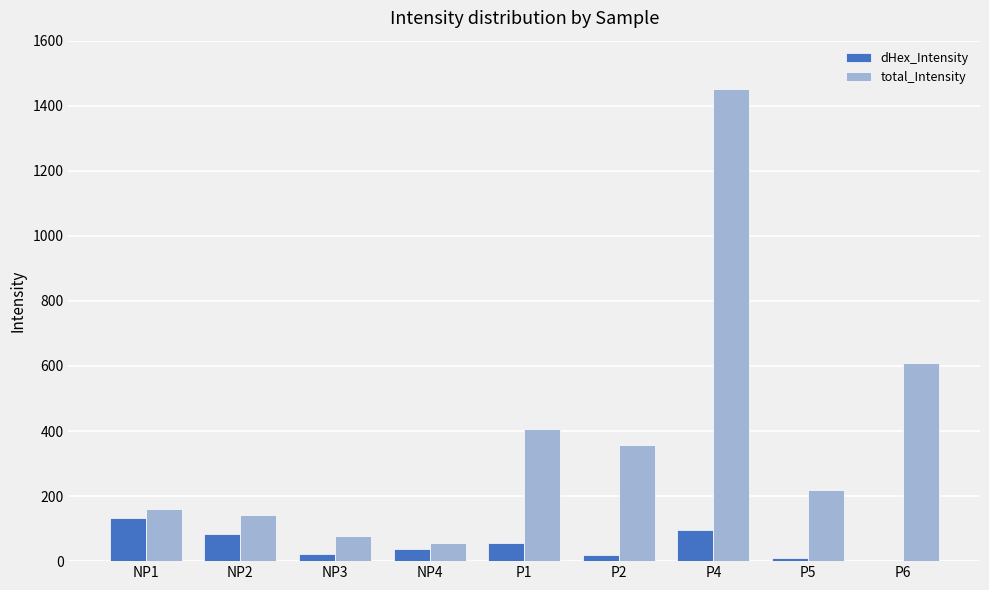

Does the chart contain stacked bars?

No